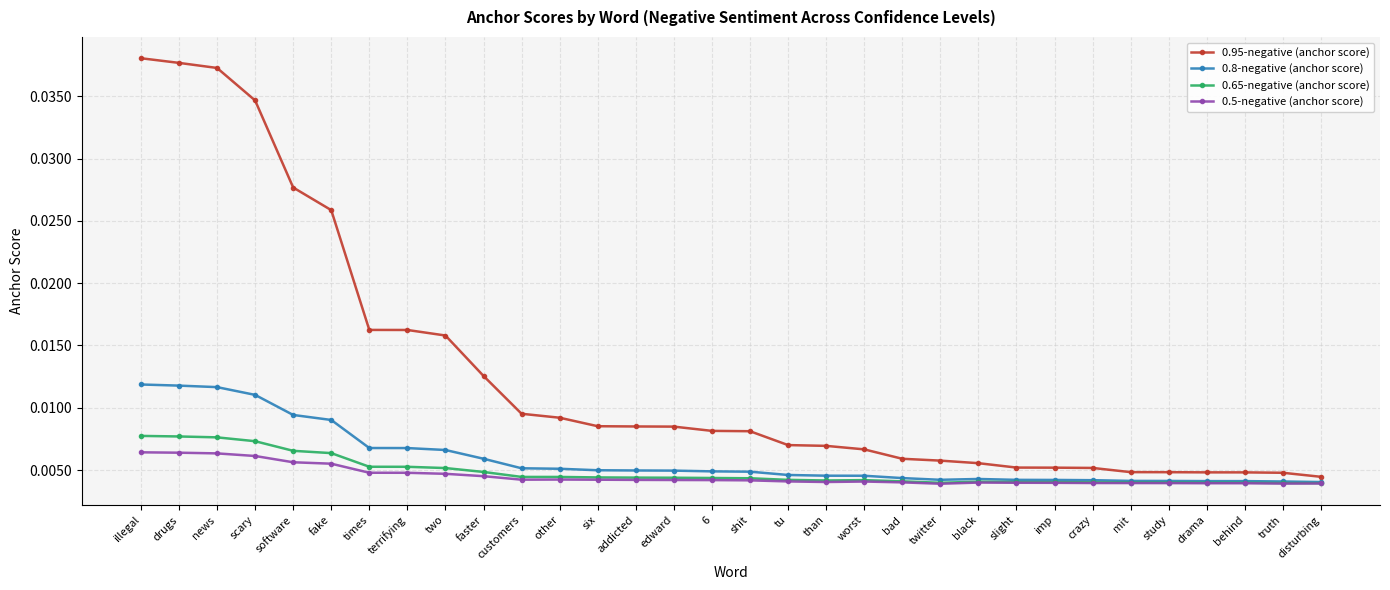

What position from the right is behind?

3